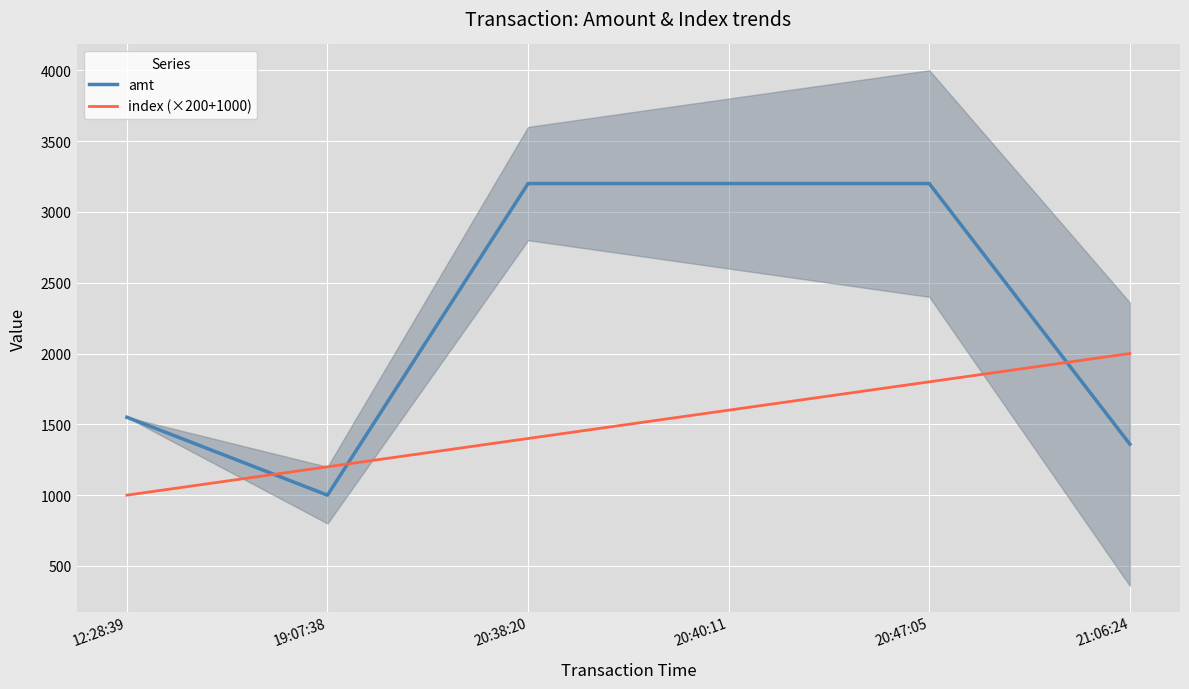

What is the label of the 2nd point from the right?

20:47:05